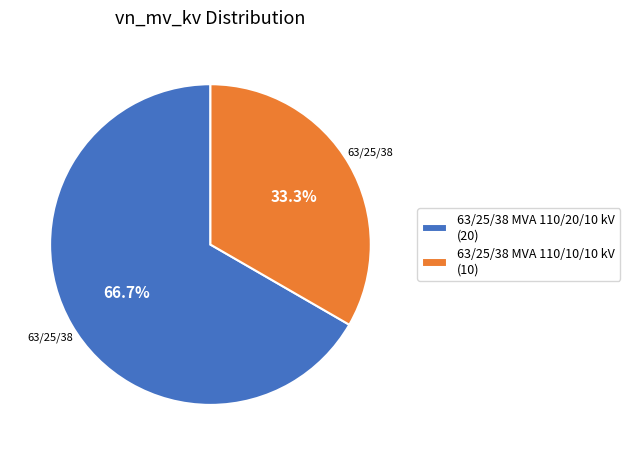

Which category has the biggest portion of the pie?

63/25/38 MVA 110/20/10 kV